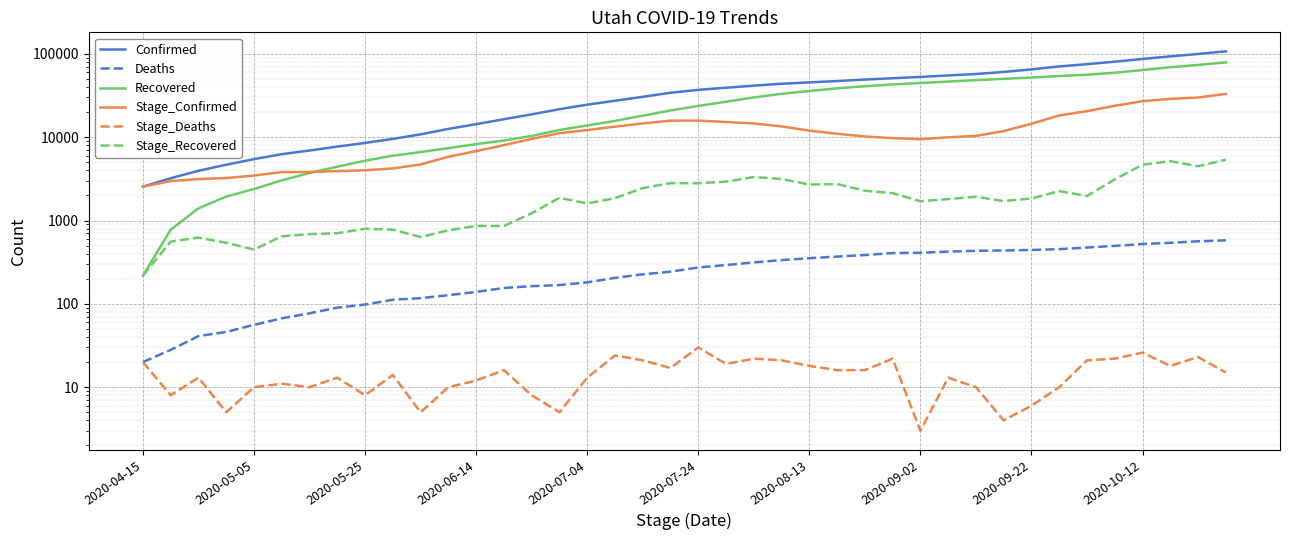

True or false: Stage_Deaths and Confirmed intersect in this chart.

False